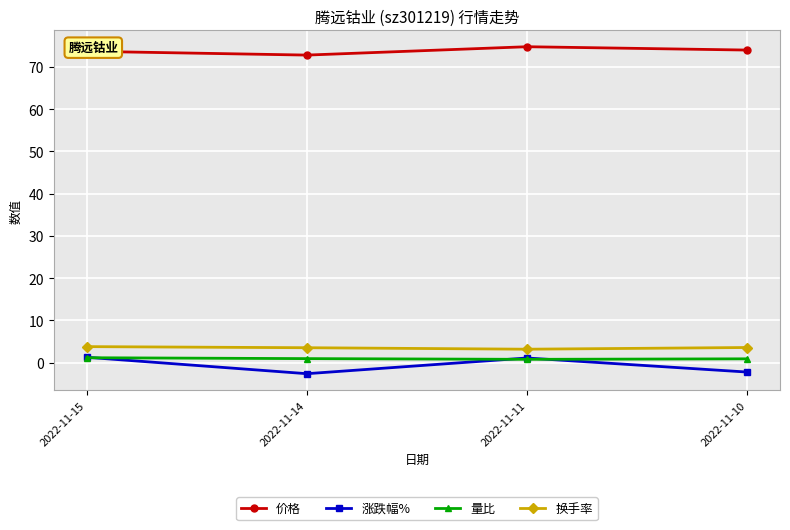

True or false: 换手率 and 价格 intersect in this chart.

False